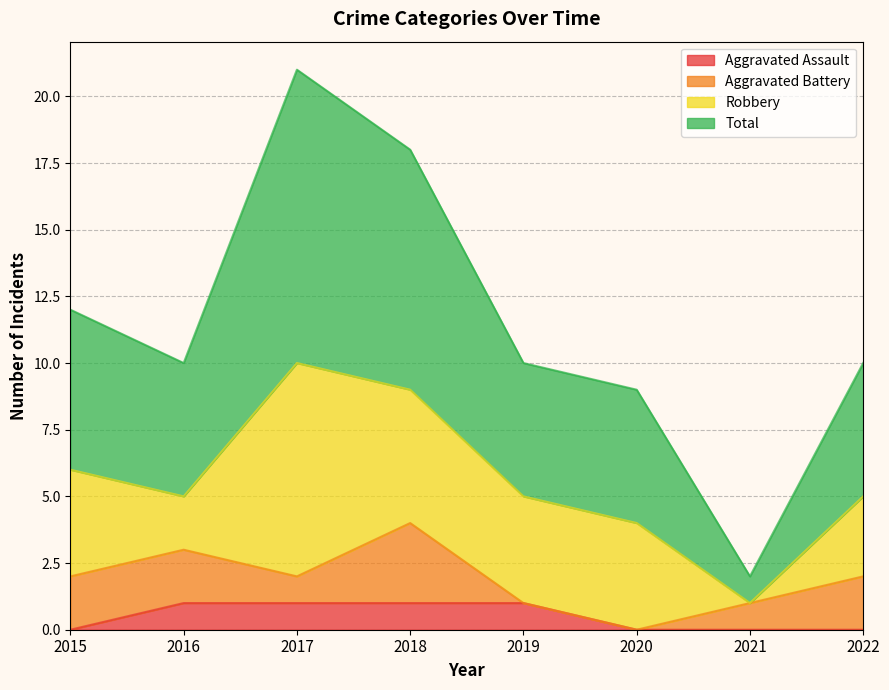

True or false: Aggravated Assault and Total intersect in this chart.

False